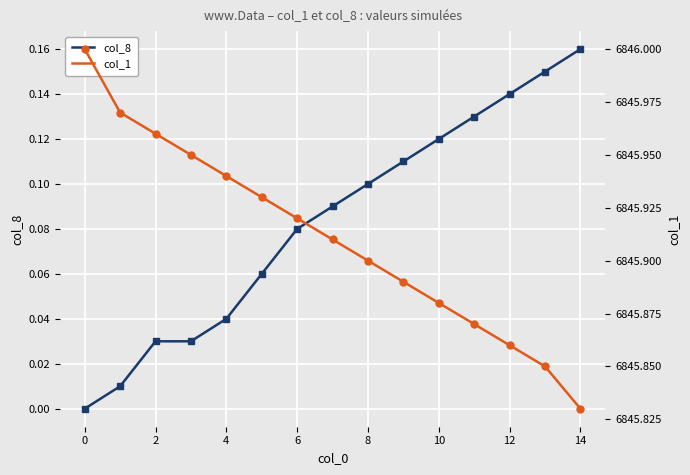

Is the value of col_8 at 12 greater than the value of col_1 at 12?

No